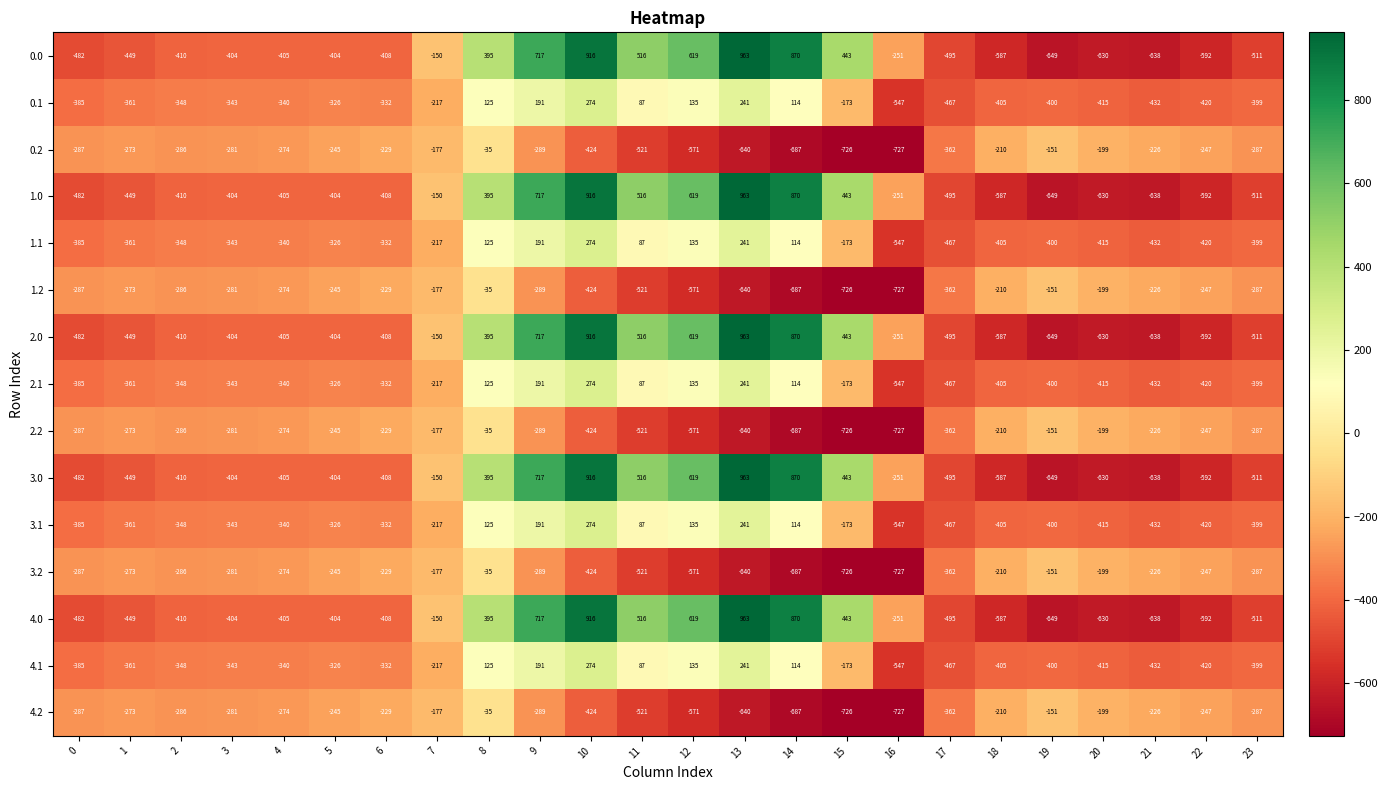

What is the difference between the maximum and second lowest values in the 1.1 series?

741